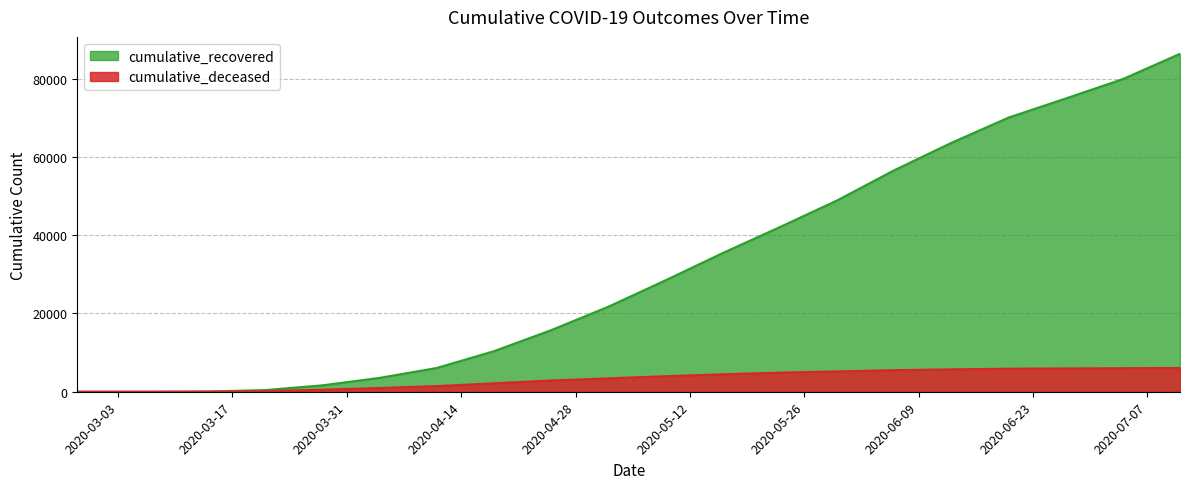

What is the value of the cumulative_recovered point at the 18th from the left?

74945